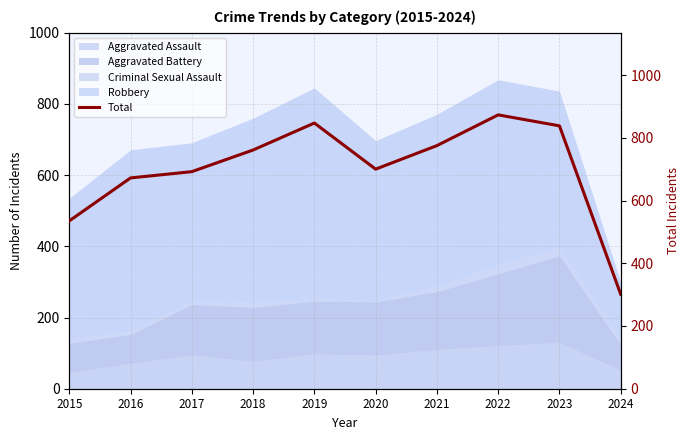

What is the ratio of the value at 2017 to the value at 2018?

0.9